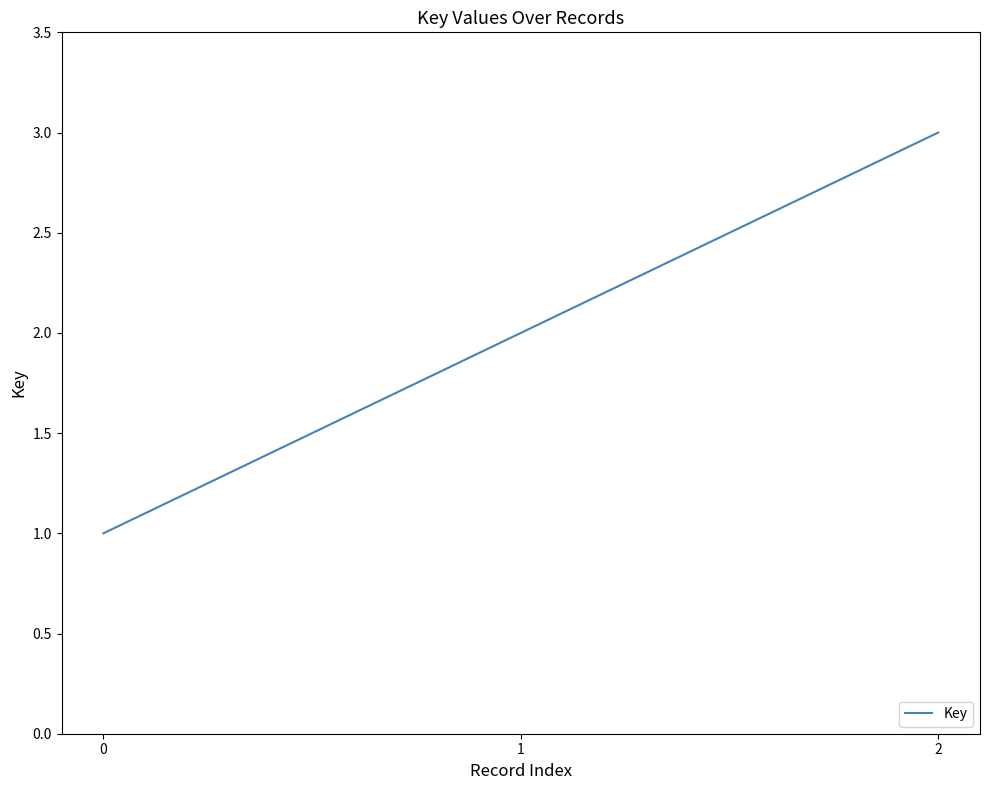

Reading right to left, what are all the values shown in this chart?

2=3	1=2	0=1